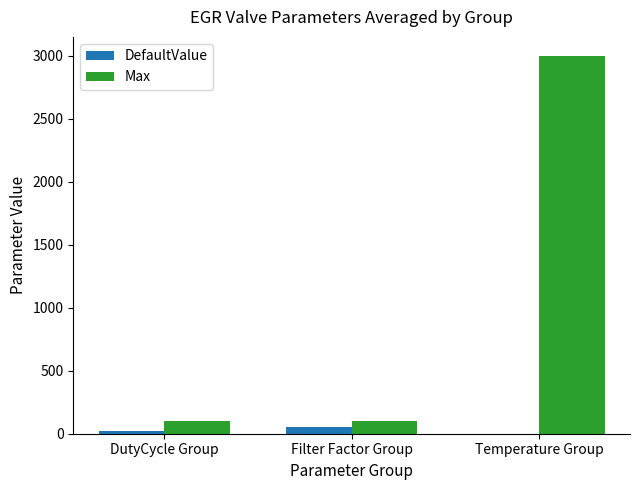

How many groups of bars are there?

3